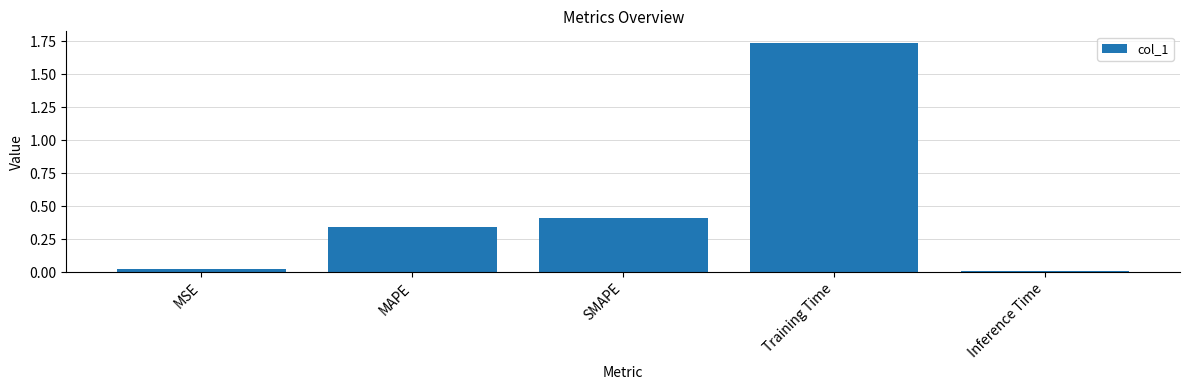

Which category has the lowest value across all series?

Inference Time